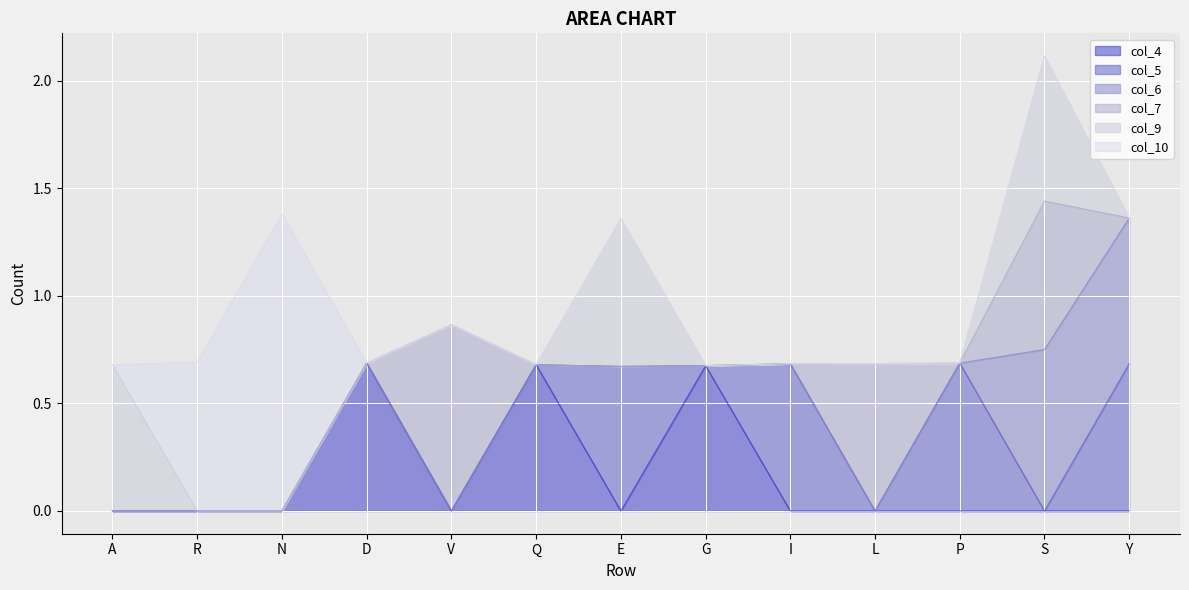

Where do col_5 and col_7 first cross each other?

I and L